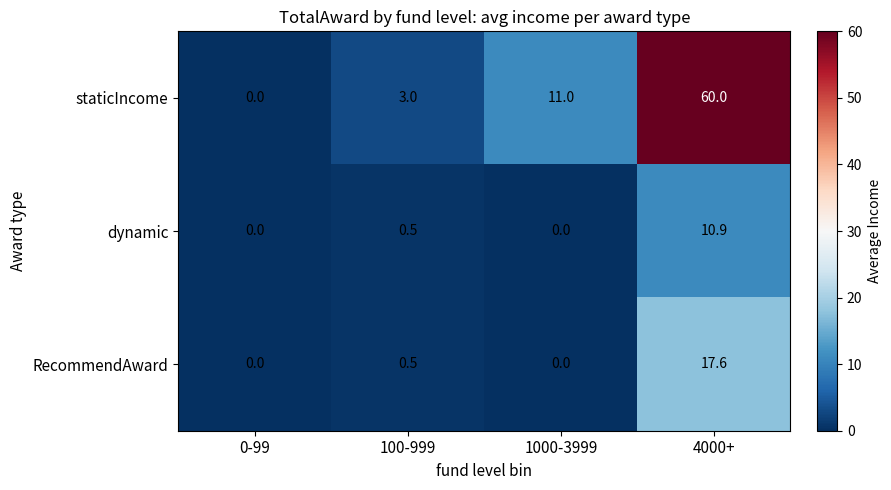

What is the difference between the maximum and minimum values in the staticIncome series?

60.0